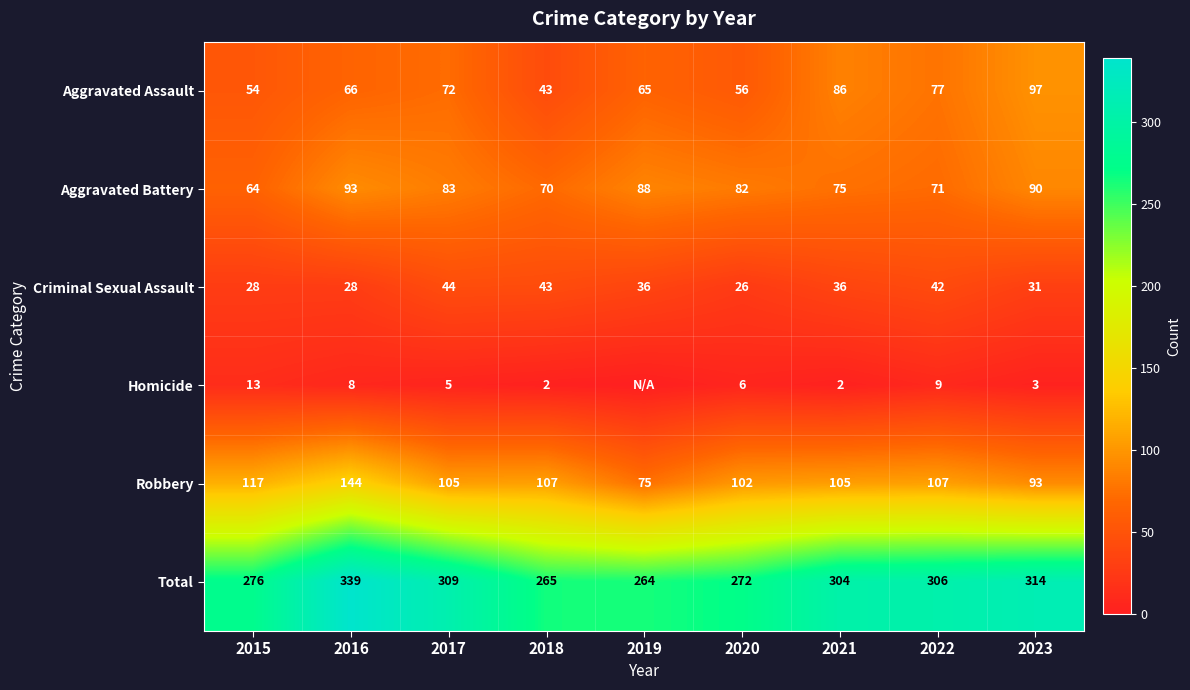

At which label is Aggravated Assault closest to 70?

2017